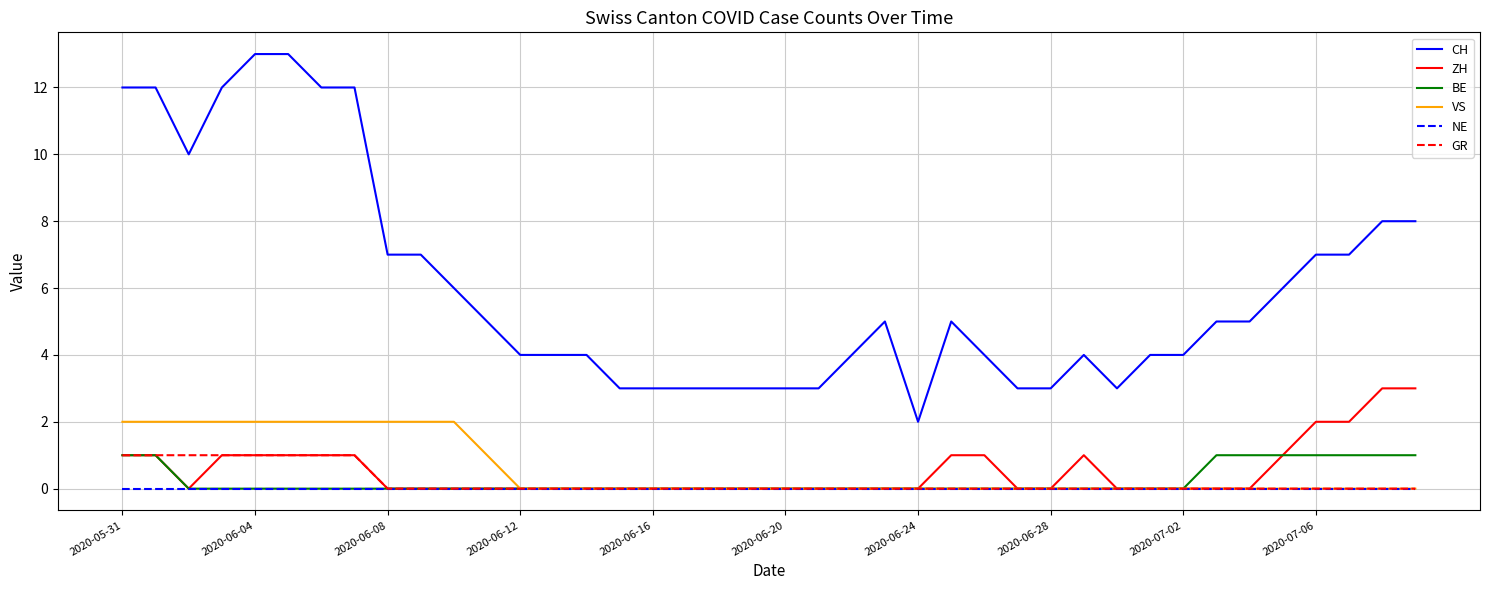

True or false: CH and NE cross at least once.

False